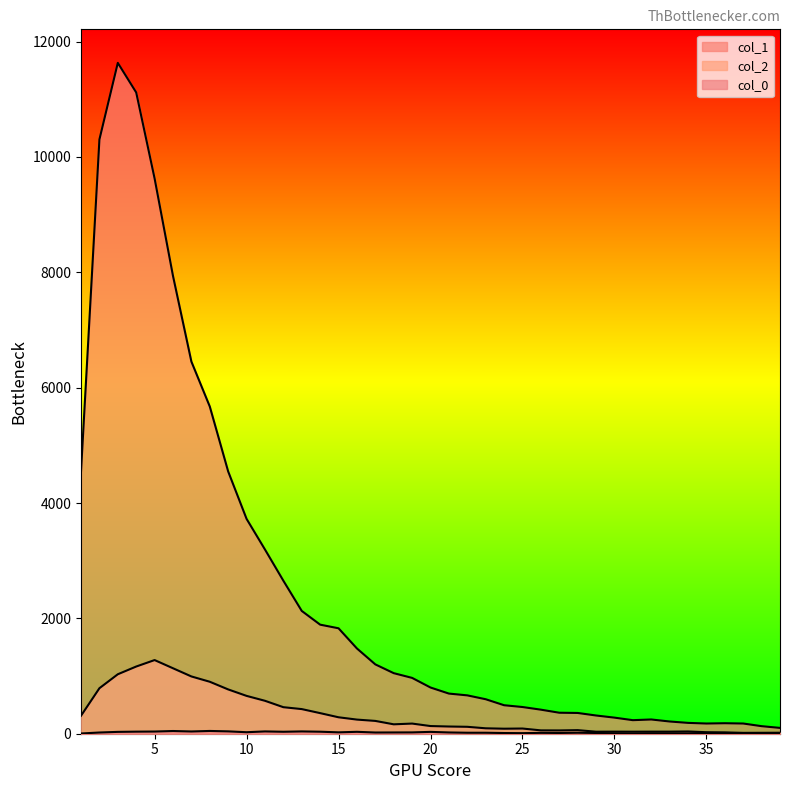

What is the approximate value of col_1 at 29, to the nearest 10?

320